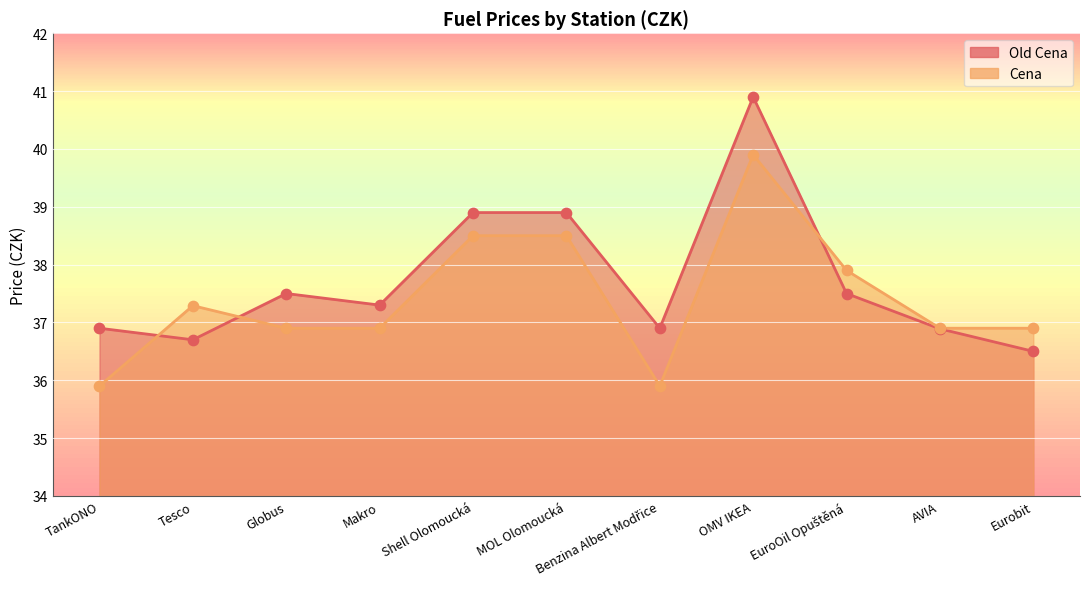

At how many categories does at least one series exceed 39?

1